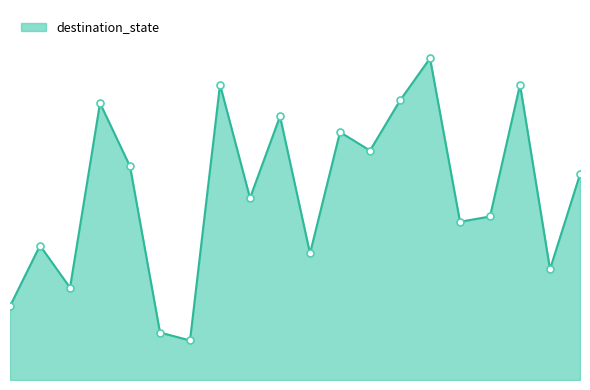

Reading right to left, what are all the values shown in this chart?

78	42	112	62	60	122	106	87	94	48	100	69	112	15	18	81	105	35	51	28